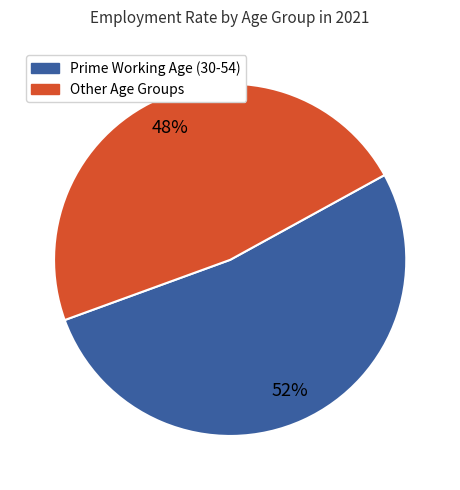

To the nearest percent, what is the average slice percentage?

50%